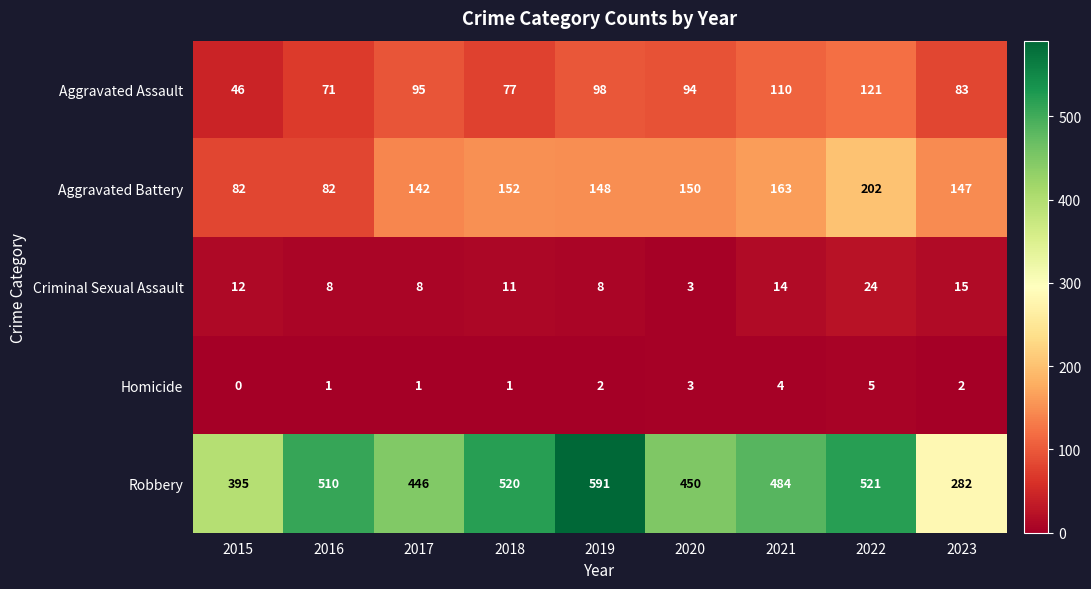

The value of Criminal Sexual Assault at 2022 is 24. True or false?

True